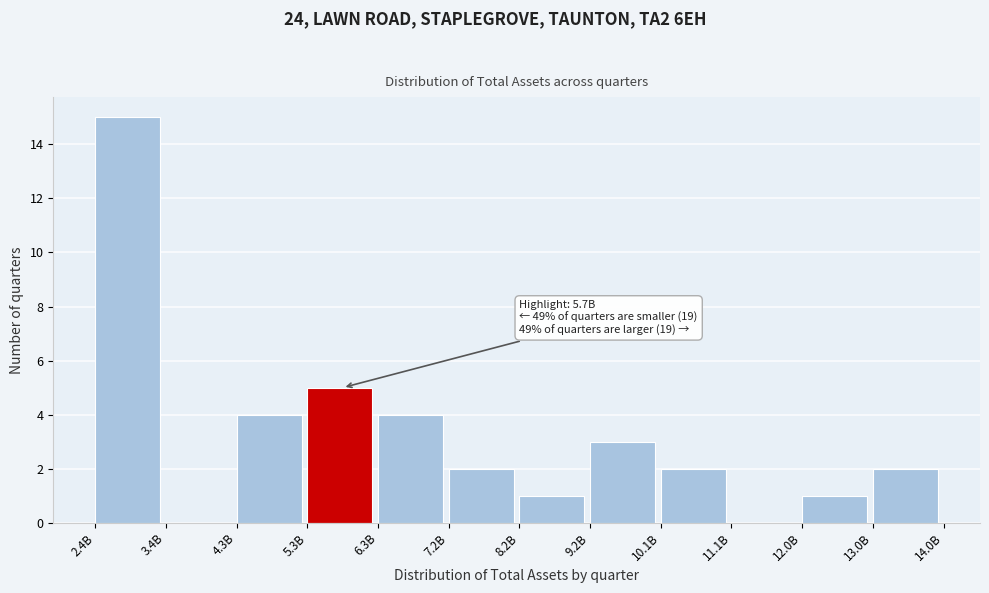

Reading left to right, list all the values displayed in this chart.

2.4B=15	3.4B=0	4.3B=4	5.3B=5	6.3B=4	7.2B=2	8.2B=1	9.2B=3	10.1B=2	11.1B=0	12.0B=1	13.0B=2